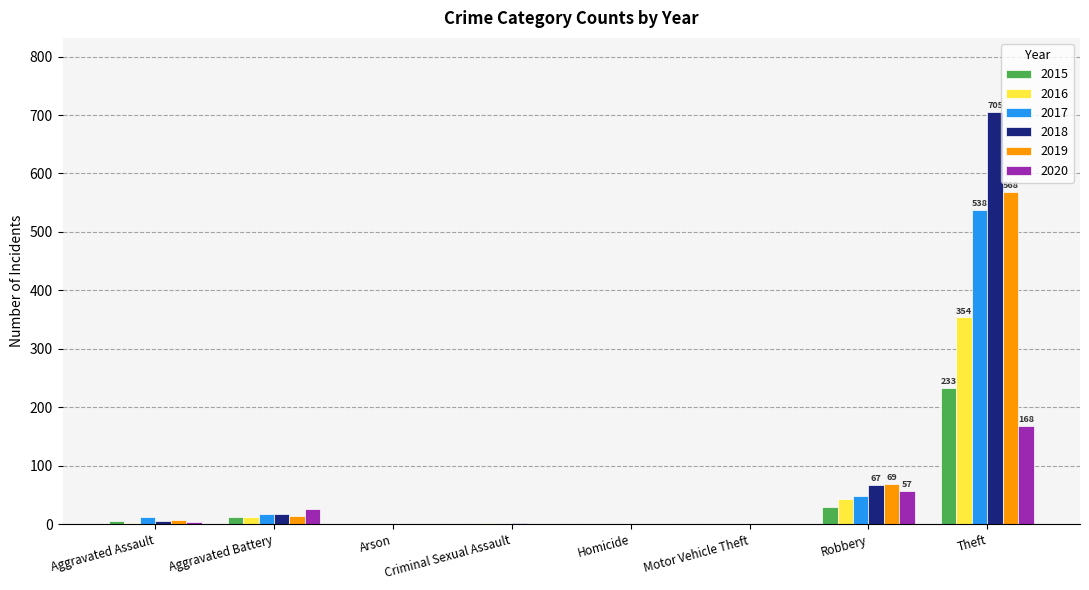

How many distinct data groups are displayed?

6